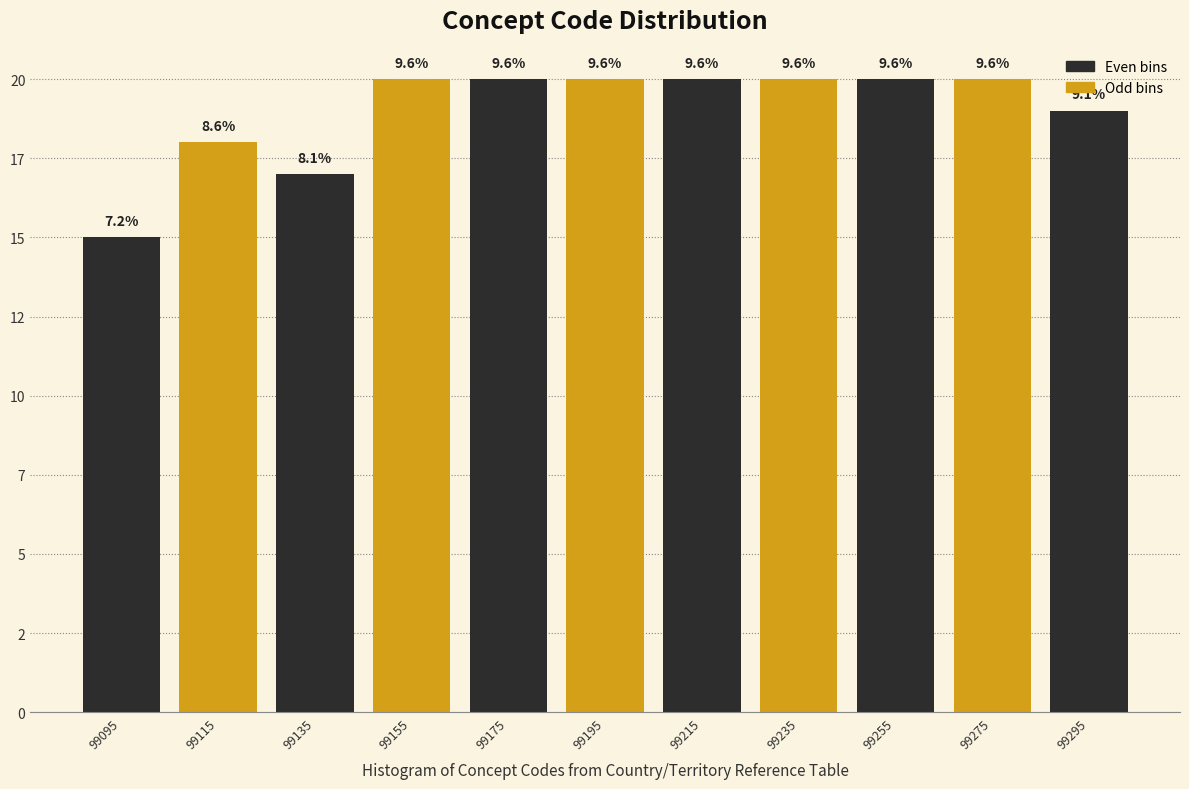

Are the bars horizontal?

No